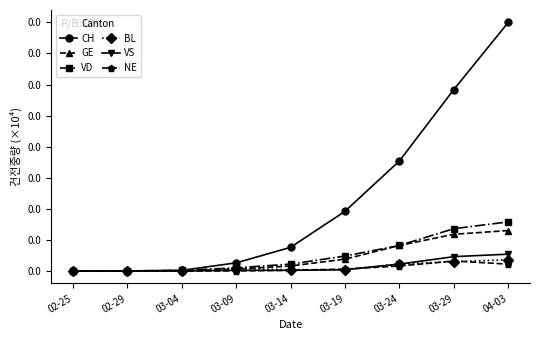

Reading right to left, extract all data points from this chart.

CH: 400	292	177	96	38	13	1	0	0
GE: 65	59	41	19	8	3	0	0	0
VD: 79	68	41	24	11	5	1	0	0
BL: 18	15	11	2	2	4	0	0	0
VS: 27	23	11	2	1	1	0	0	0
NE: 11	16	8	3	1	0	0	0	0